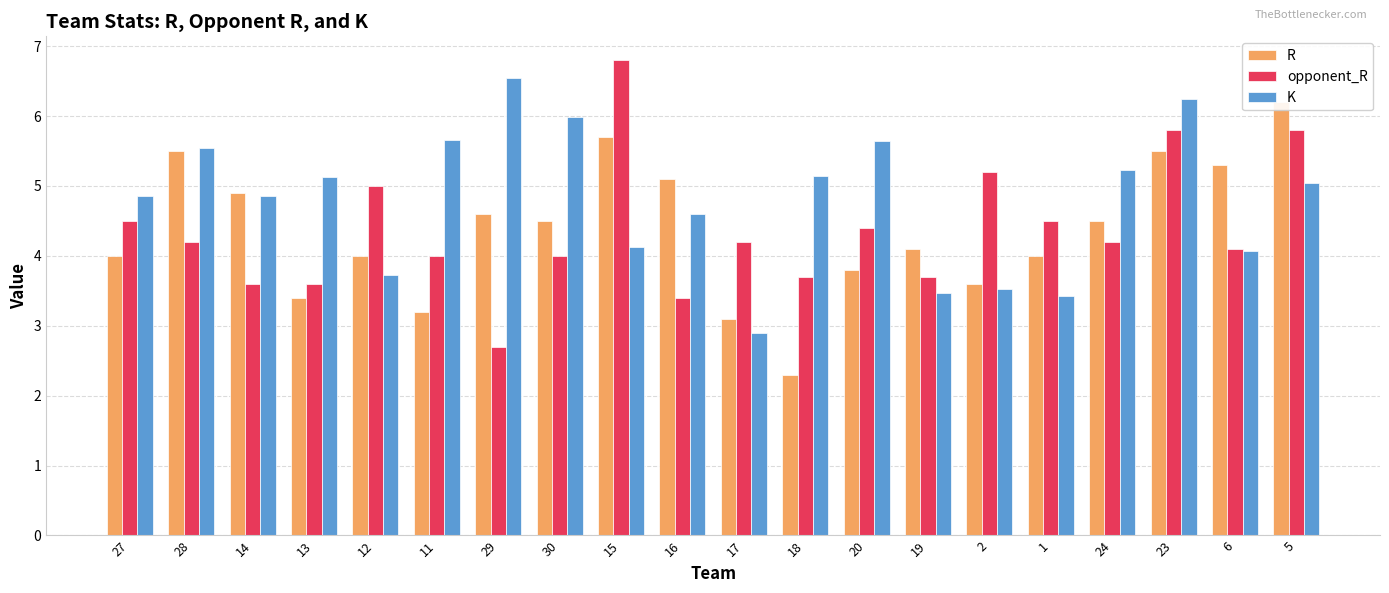

What is the value of the K bar at the 17th from the left?

5.2